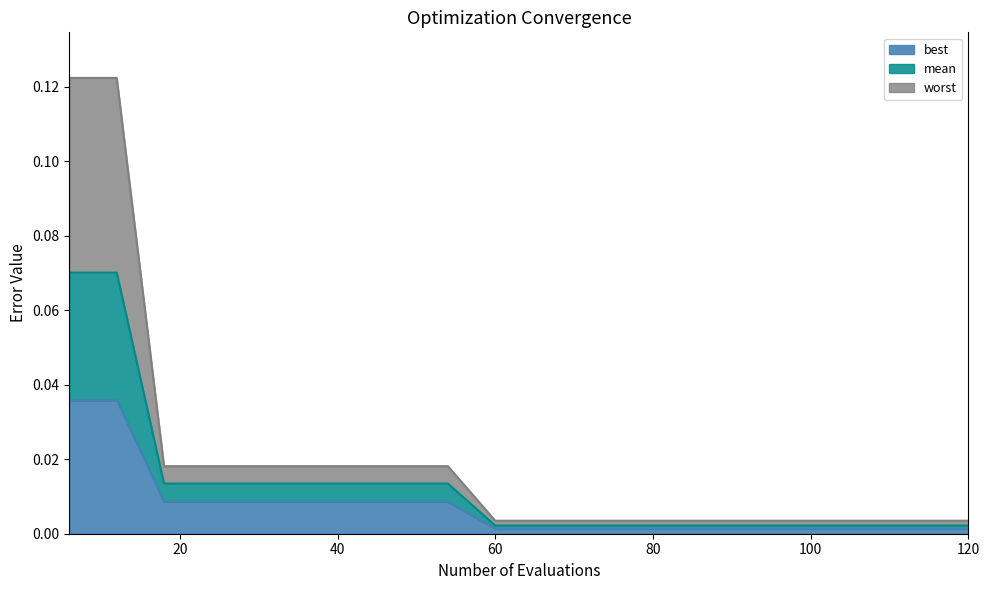

Where is worst nearest to the value 0?

60